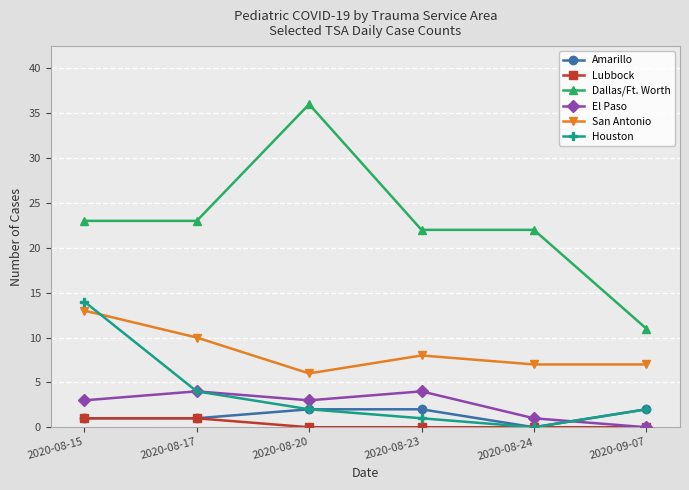

What is the label of the 6th point from the left?

2020-09-07